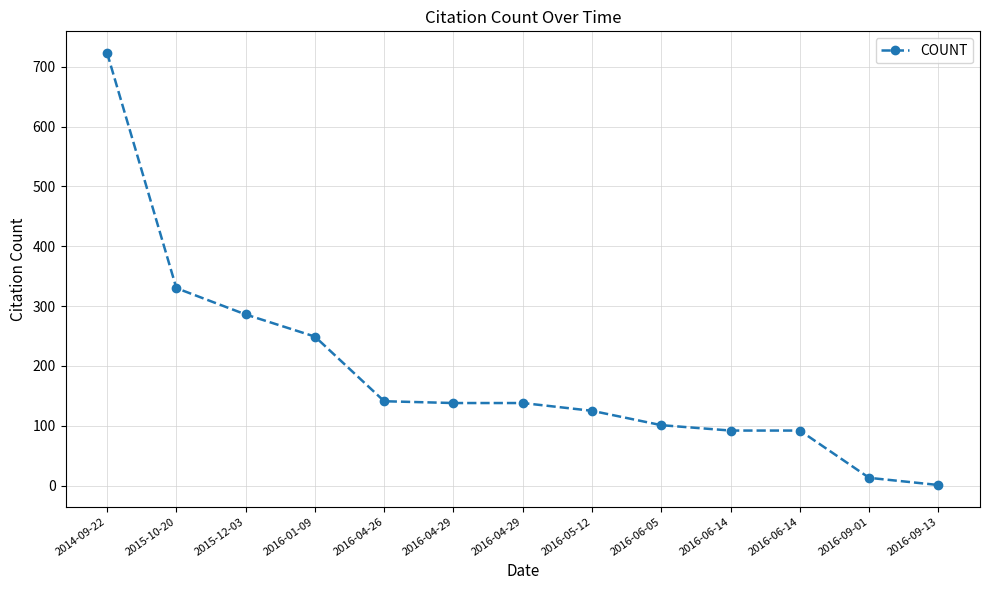

What is the difference between the values at 2015-12-03 and 2014-09-22?

437